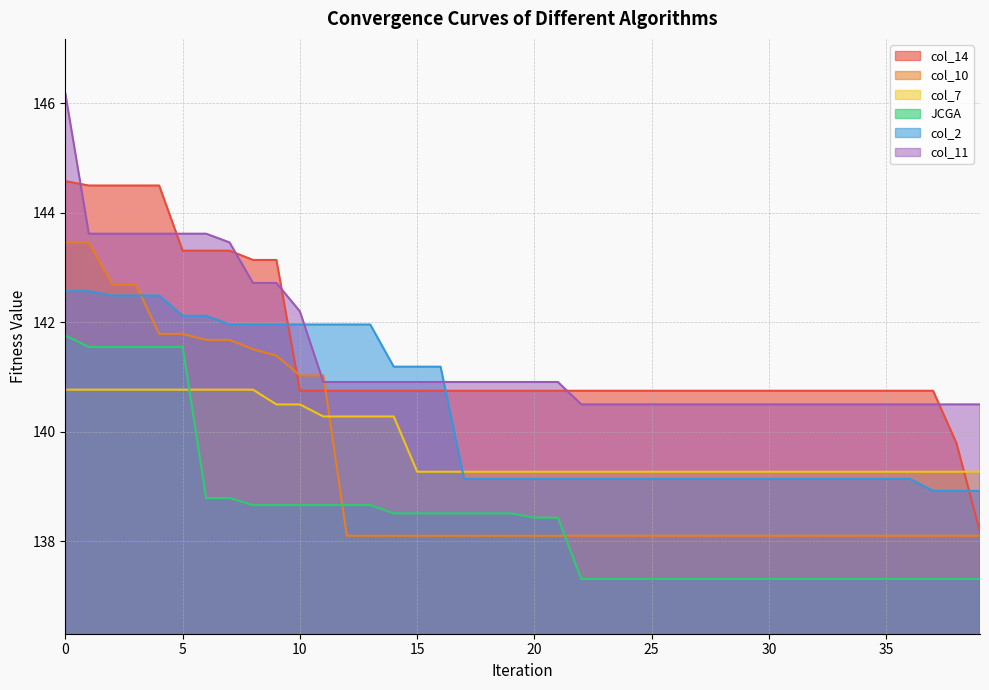

What is the value of the col_14 point at the 31st from the left?

140.8